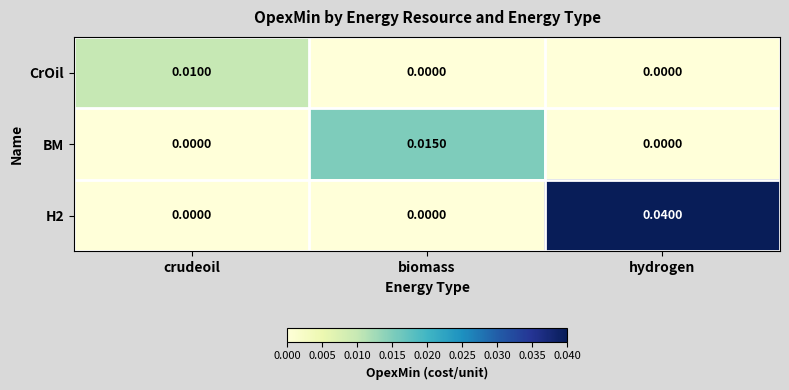

At which category is the sum across all series the highest?

hydrogen